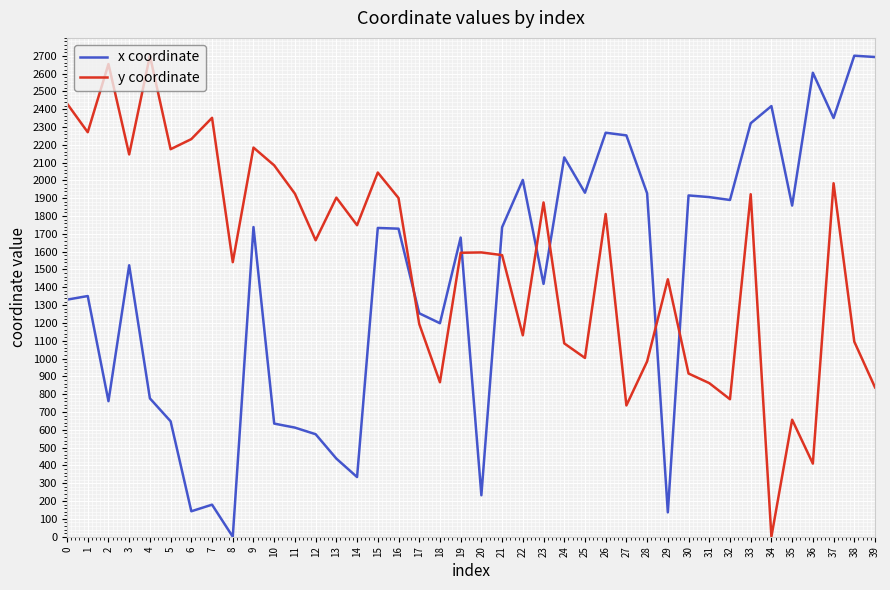

Where is the first local maximum for y coordinate?

2